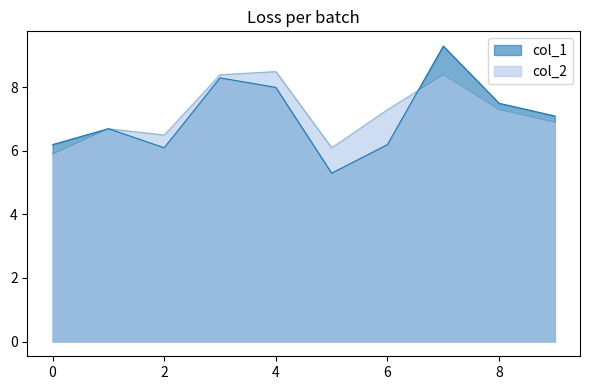

Is the value of col_2 at 8 greater than the value of col_1 at 9?

Yes